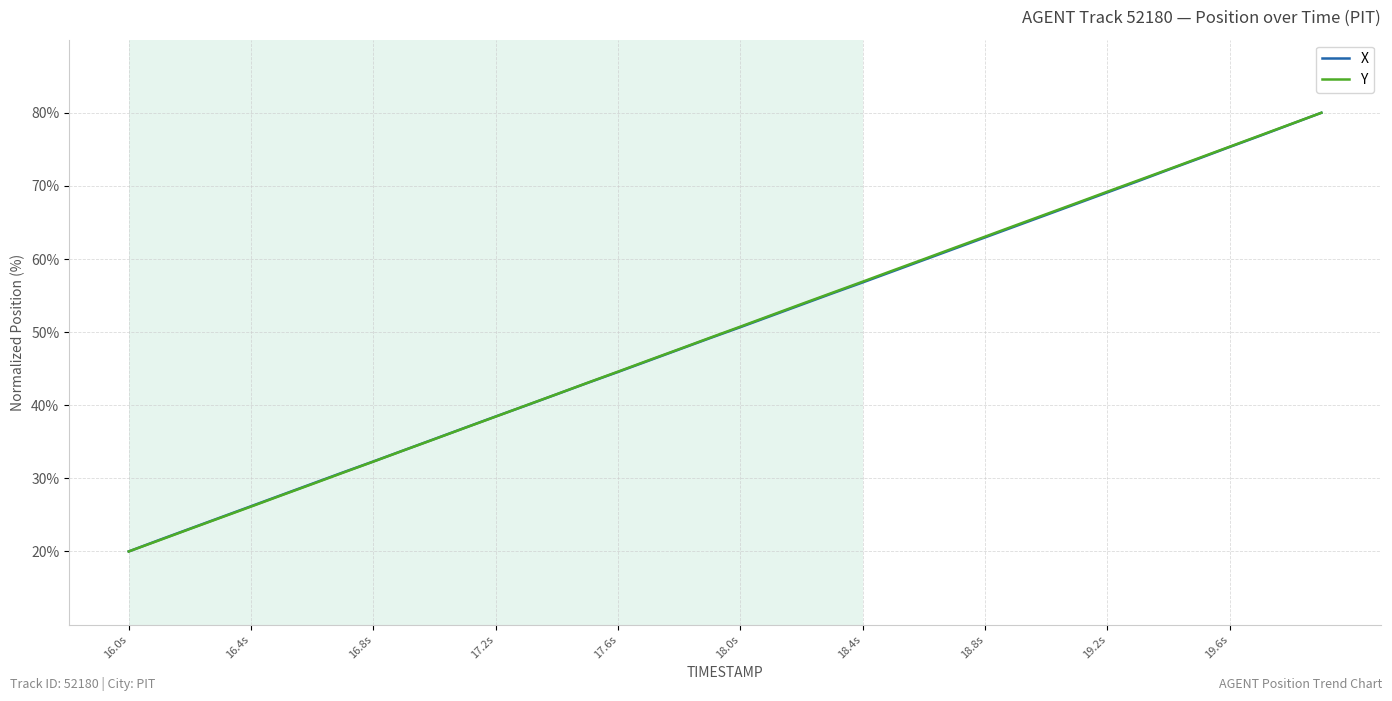

What is the smallest value displayed?

20.0